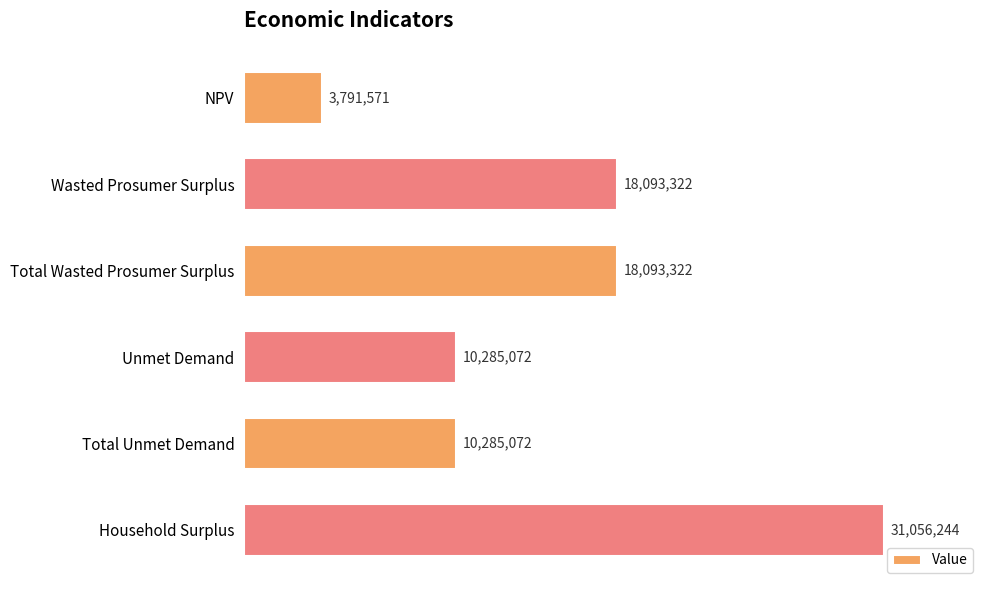

Is it true that the value at Total Wasted Prosumer Surplus is 5424815.5?

False